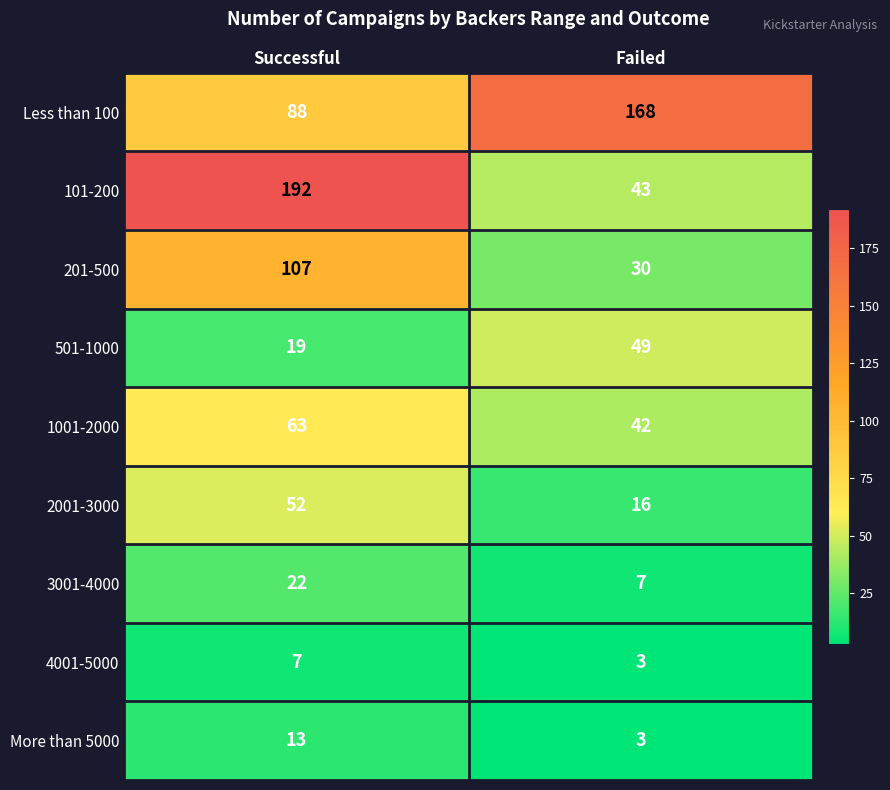

Reading left to right, list all the values displayed in this chart.

Less than 100: 88	168
101-200: 192	43
201-500: 107	30
501-1000: 19	49
1001-2000: 63	42
2001-3000: 52	16
3001-4000: 22	7
4001-5000: 7	3
More than 5000: 13	3